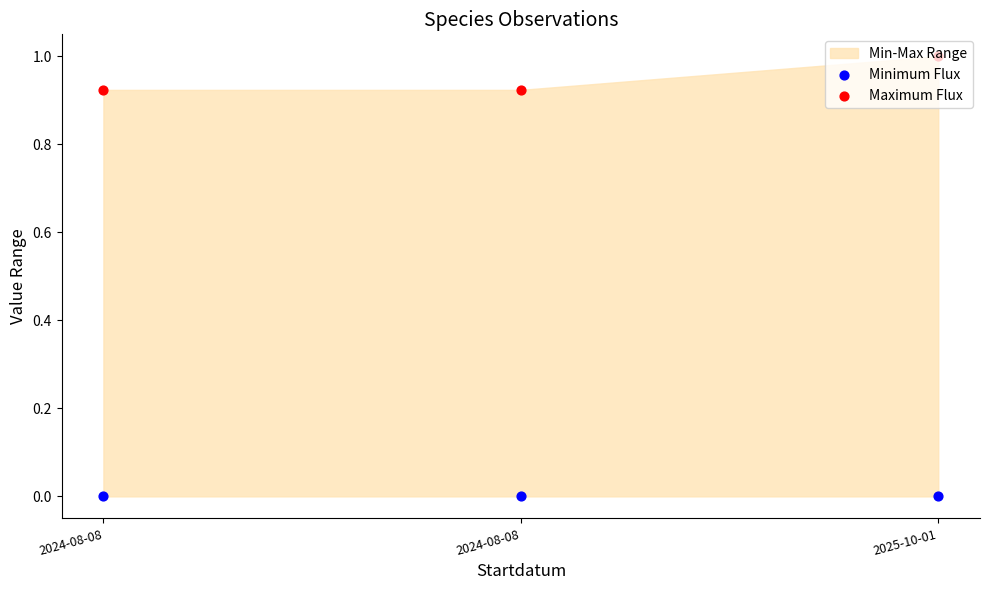

What is the total value across all series at 2024-08-08?

0.9